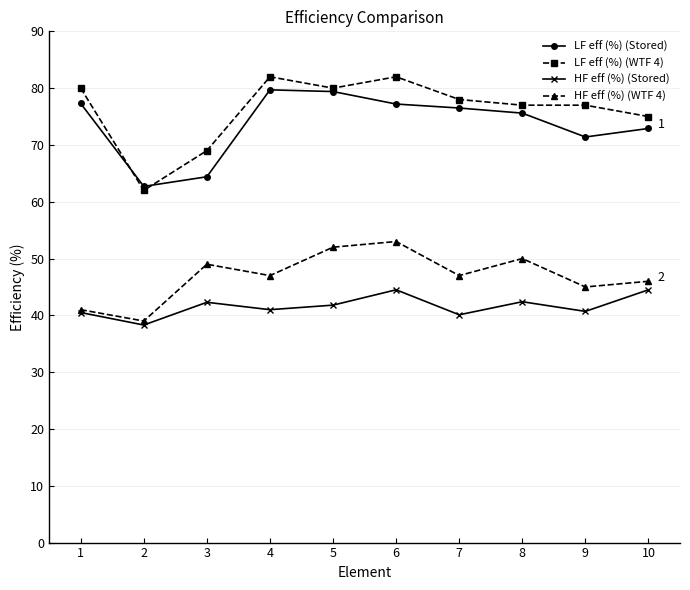

At which category does LF eff (%) (WTF 4) reach its first local valley?

2